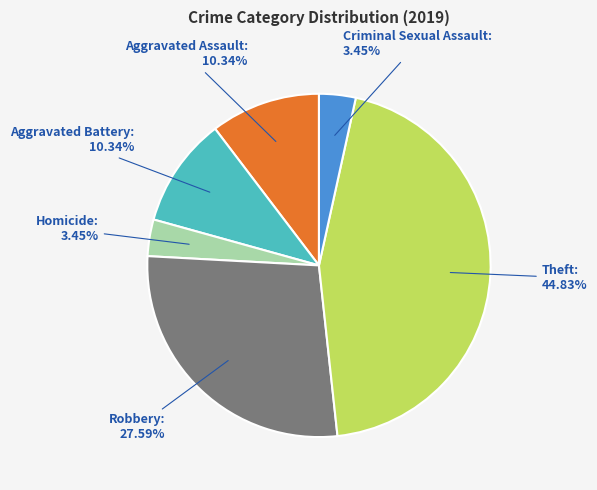

What is the ratio of the value at Robbery: 27.59% to the value at Homicide: 3.45%?

8.0